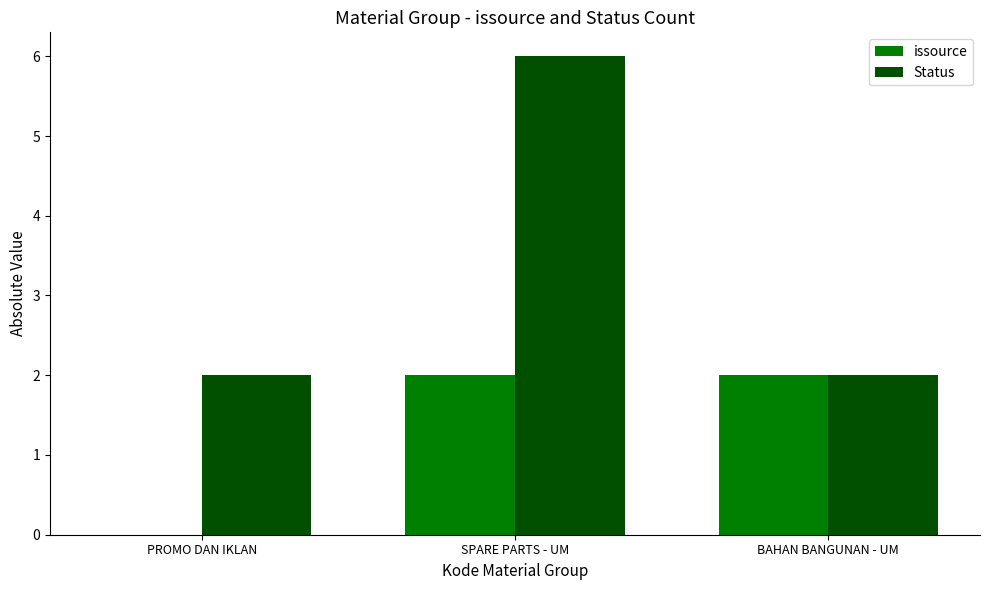

What is the sum of all issource values?

4